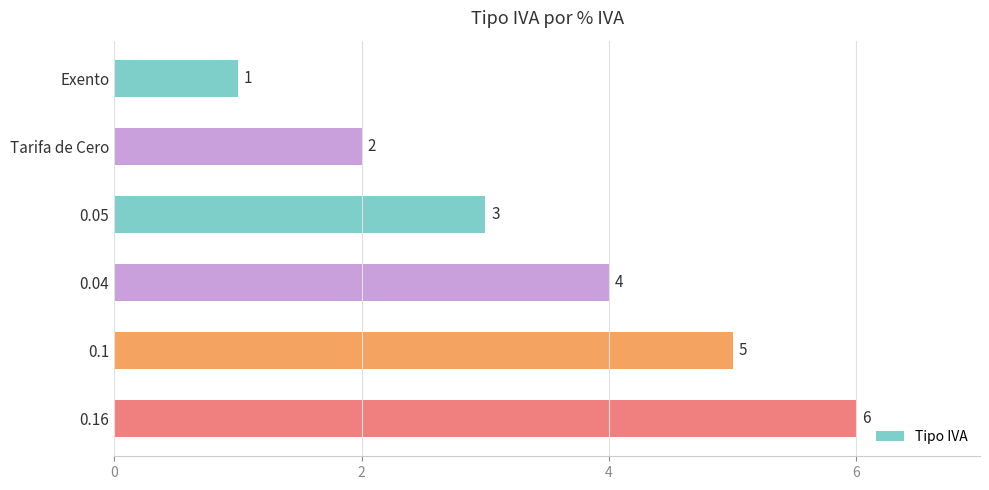

Rank the categories by value from highest to lowest.

0.16, 0.1, 0.04, 0.05, Tarifa de Cero, Exento